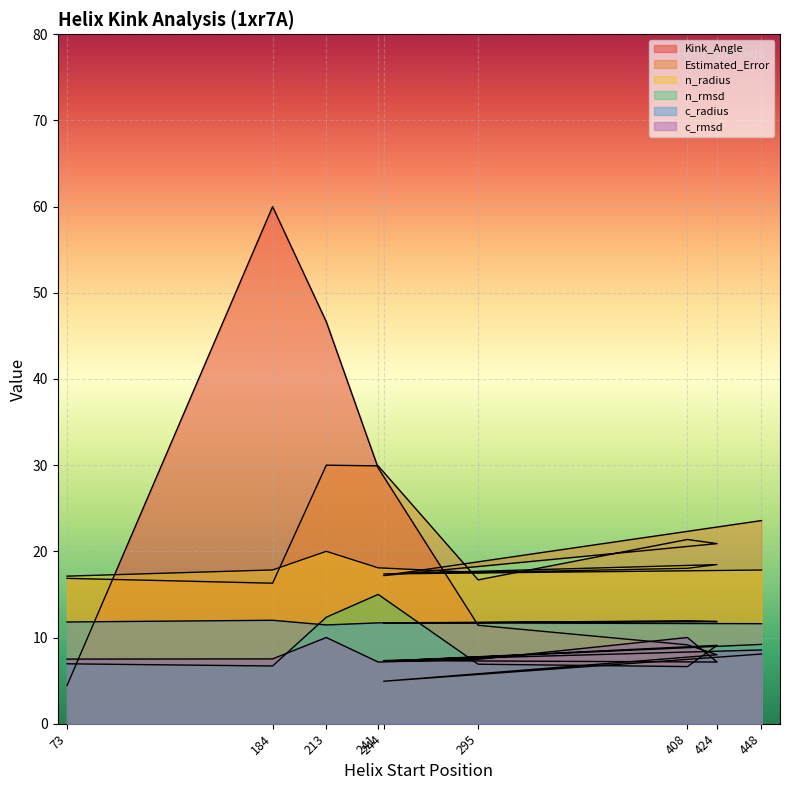

What is the label of the 9th point from the right?

73